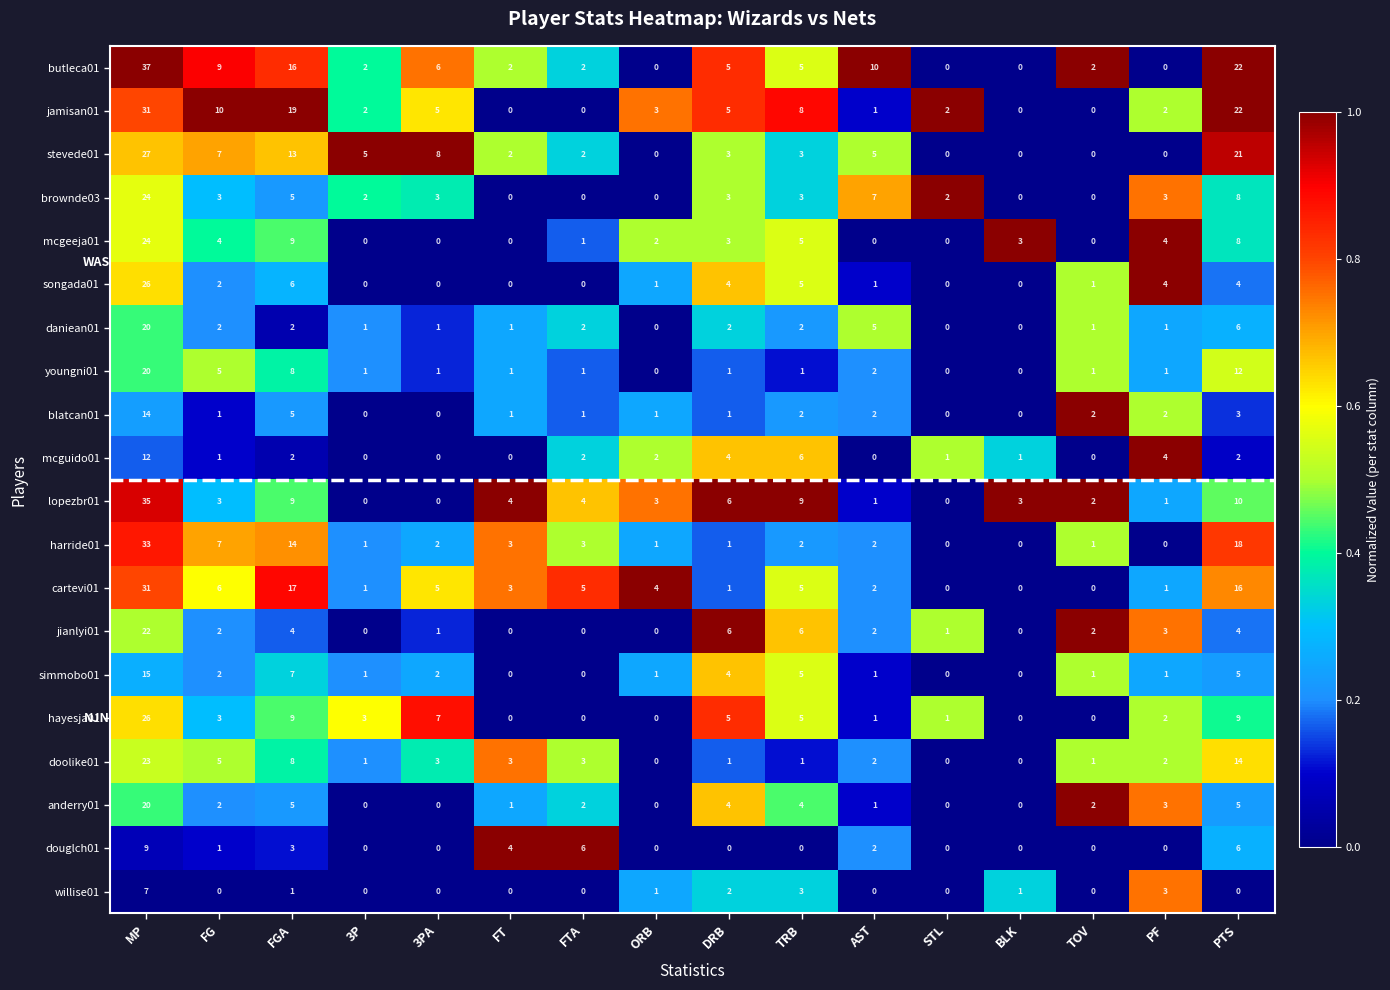

What is the highest value of the anderry01 series?

20